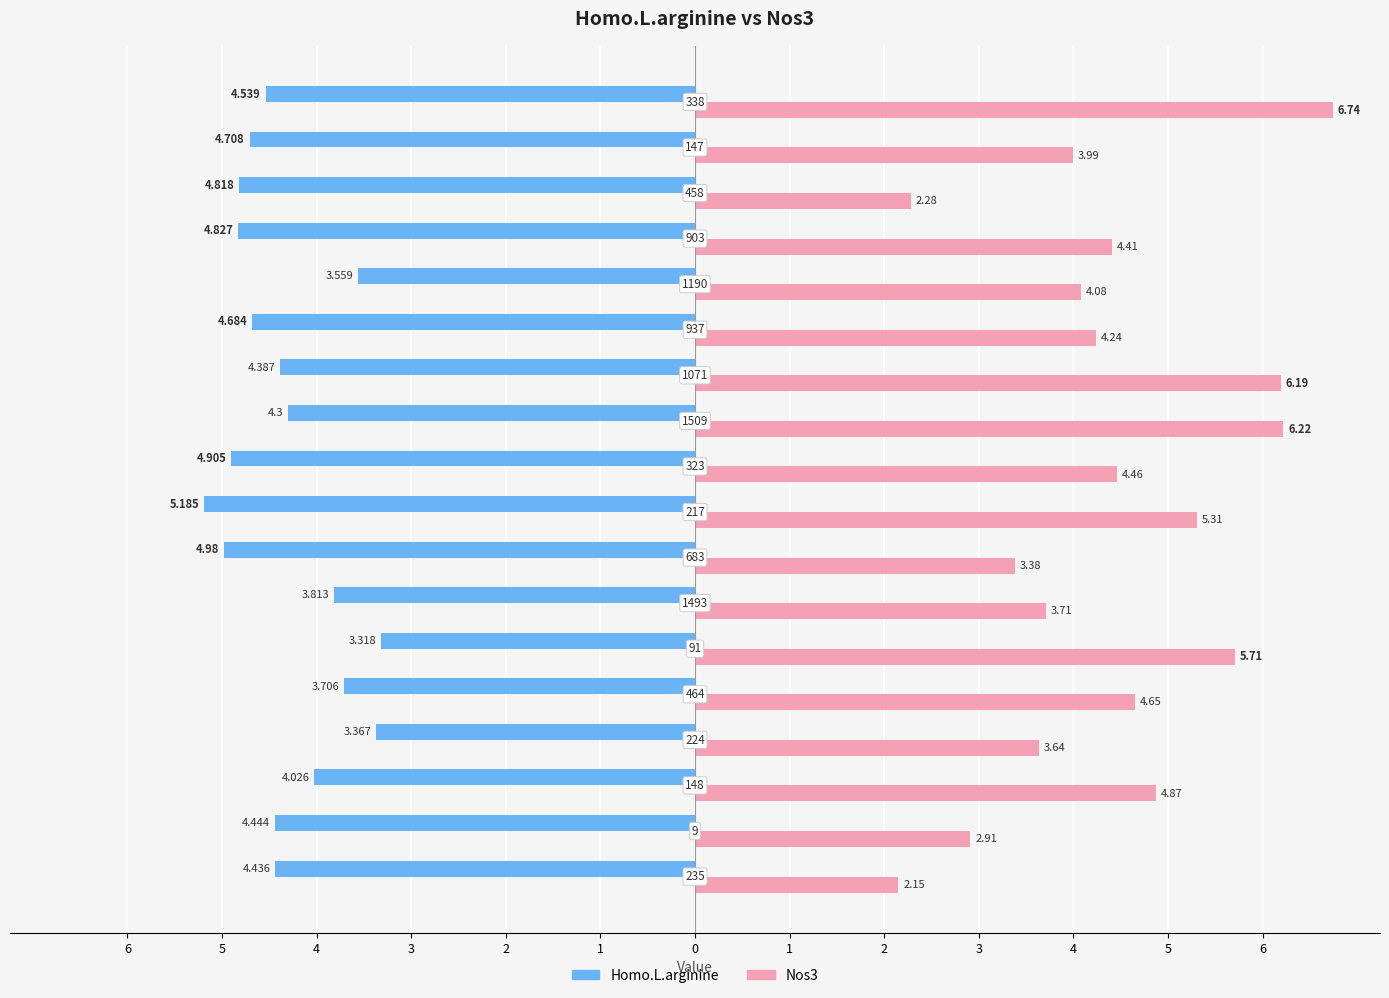

What is the smallest value displayed?

-5.2